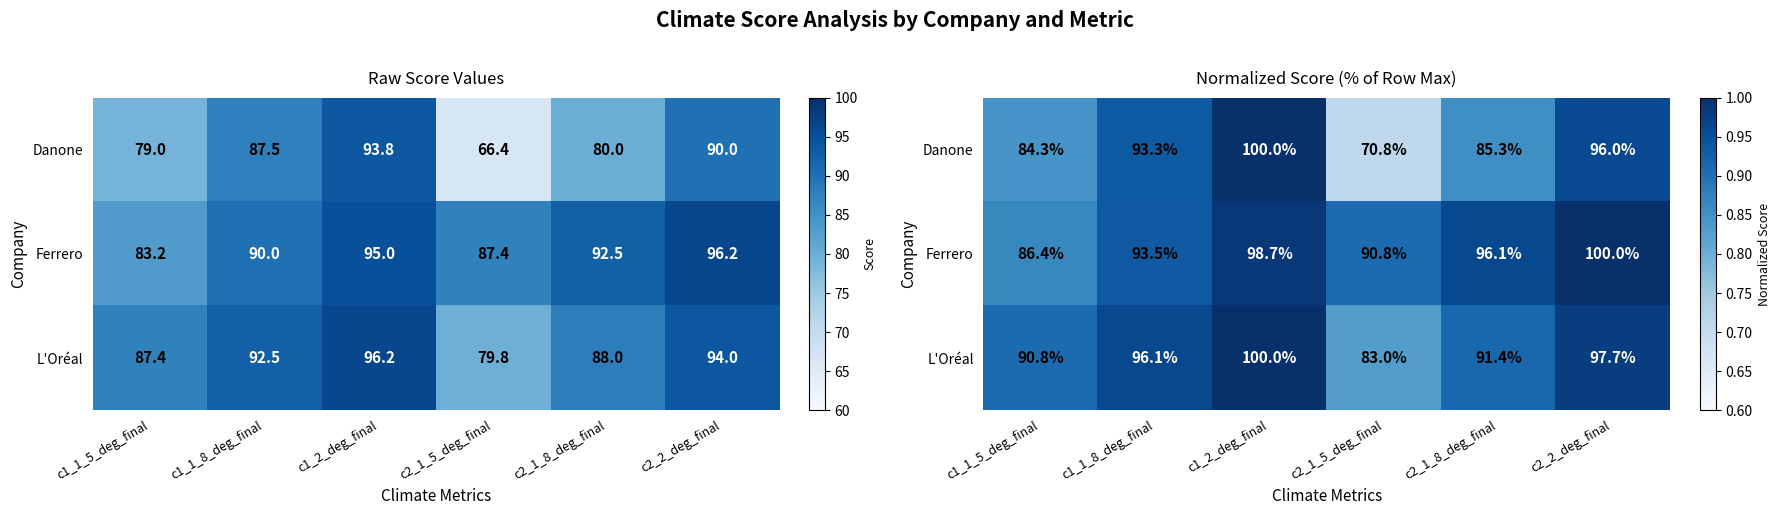

What is the difference between the maximum and minimum values in the Danone series?

0.3